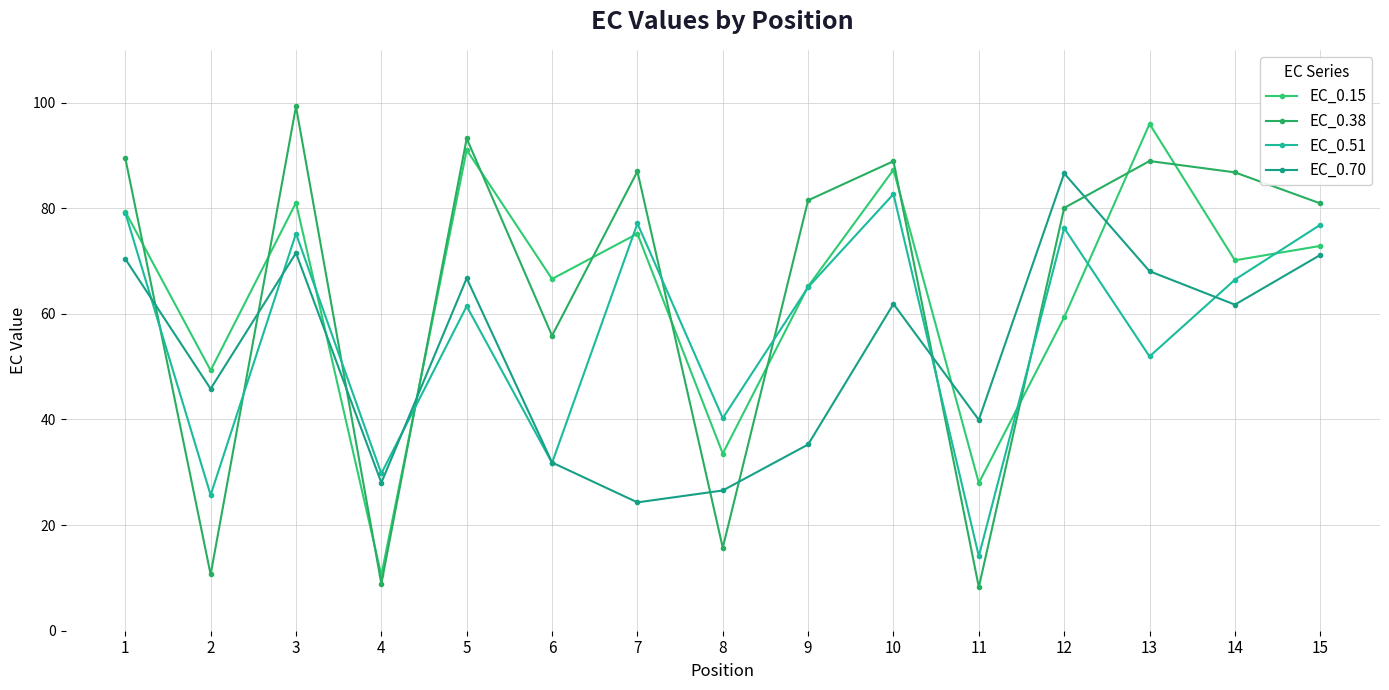

How many times do EC_0.38 and EC_0.70 cross each other?

8